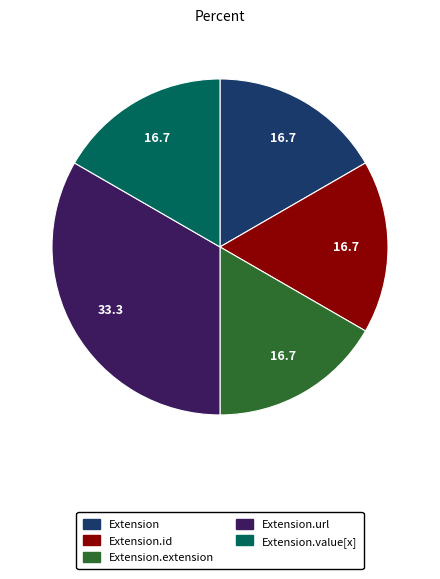

Does any single category account for the majority?

No